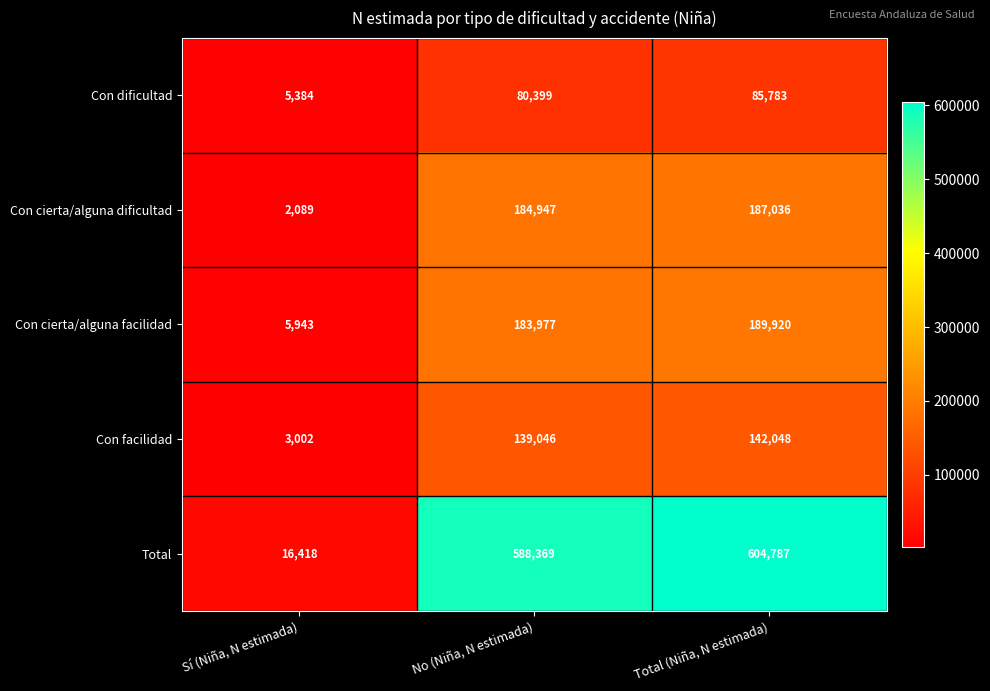

Which series changed the most between Sí (Niña, N estimada) and Total (Niña, N estimada)?

Total